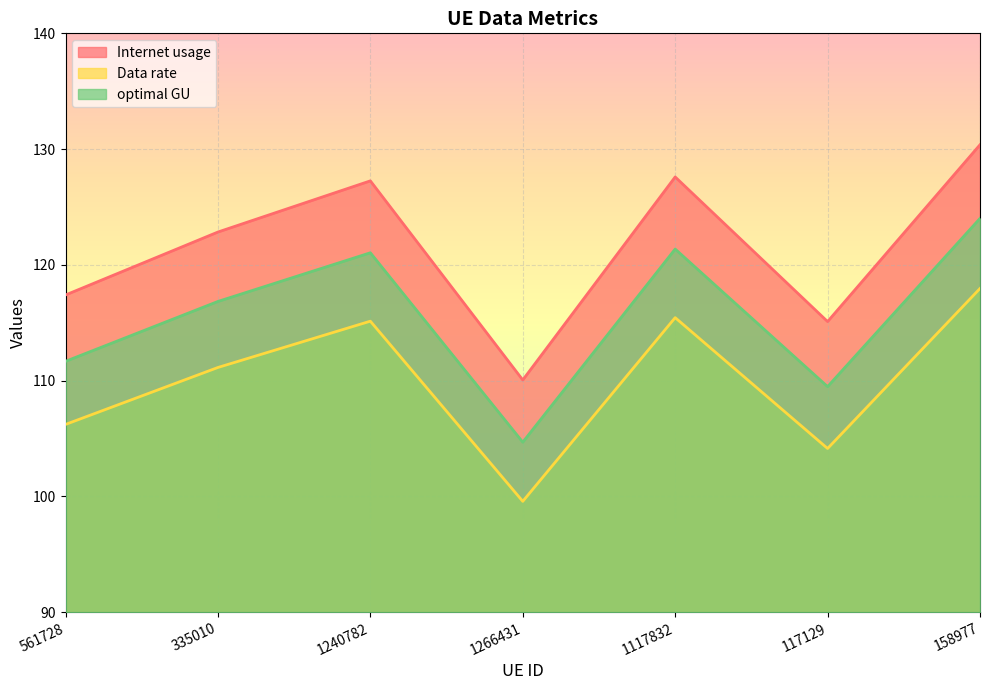

What position from the left is 1266431?

4